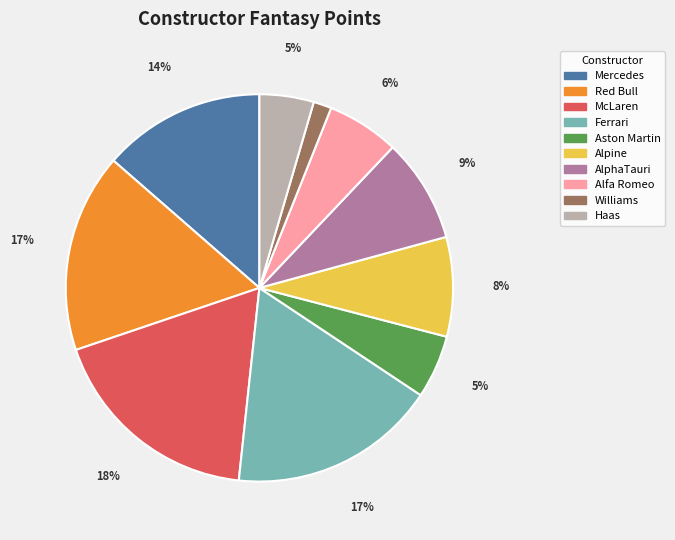

Is the sum of Alfa Romeo and Red Bull greater than half?

No